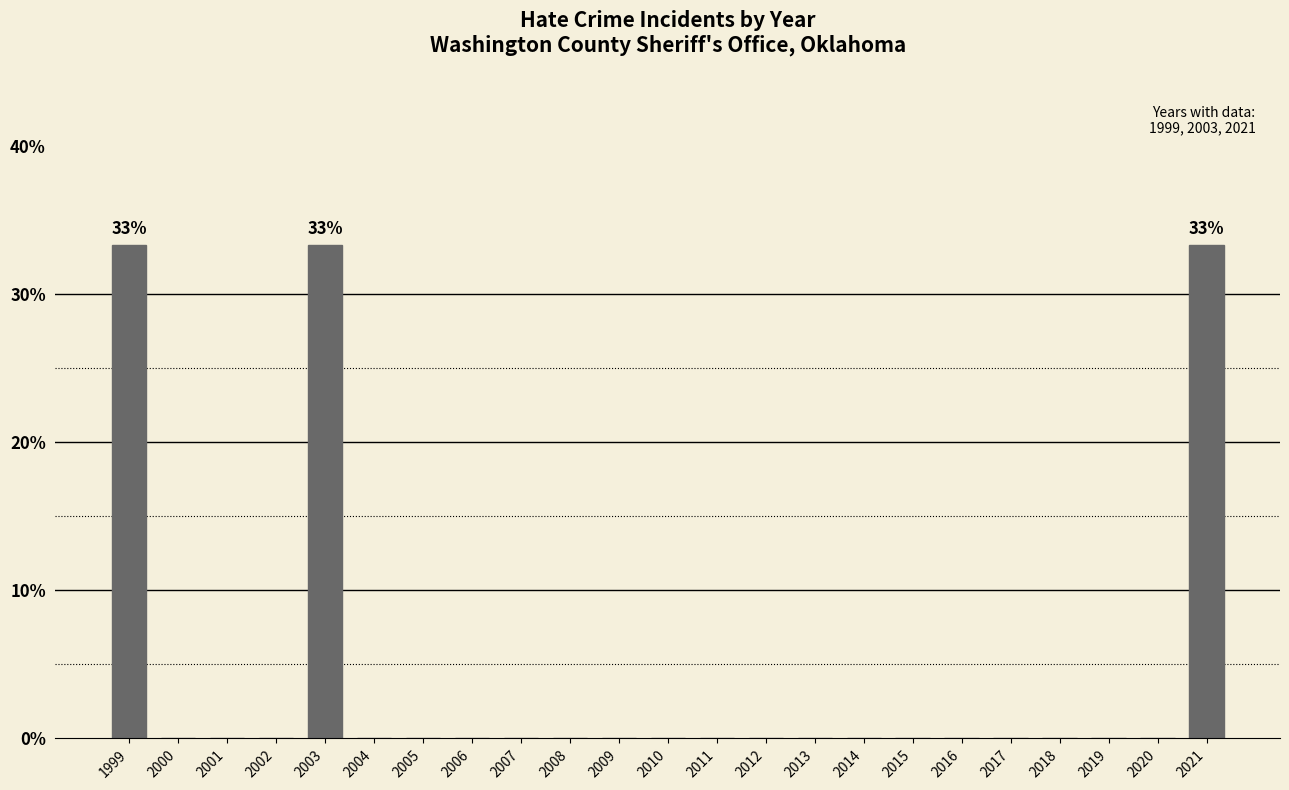

Reading left to right, extract all data points from this chart.

1999=33.3	2000=0.0	2001=0.0	2002=0.0	2003=33.3	2004=0.0	2005=0.0	2006=0.0	2007=0.0	2008=0.0	2009=0.0	2010=0.0	2011=0.0	2012=0.0	2013=0.0	2014=0.0	2015=0.0	2016=0.0	2017=0.0	2018=0.0	2019=0.0	2020=0.0	2021=33.3